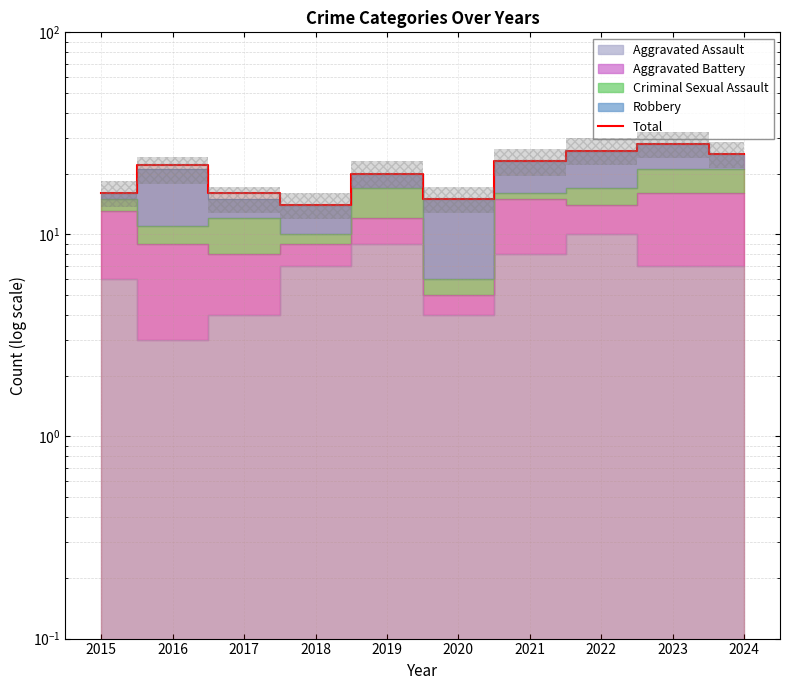

The value at 2018 is 5. True or false?

False